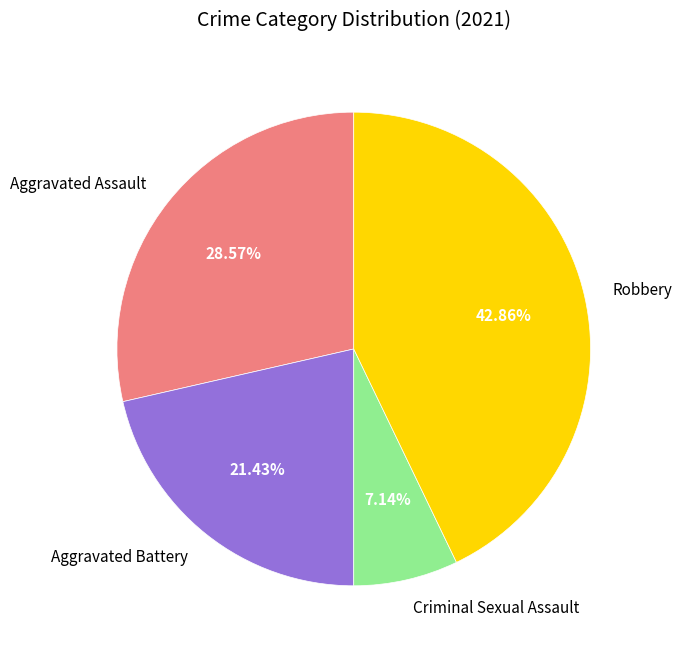

Rank the categories by value from lowest to highest.

Criminal Sexual Assault, Aggravated Battery, Aggravated Assault, Robbery